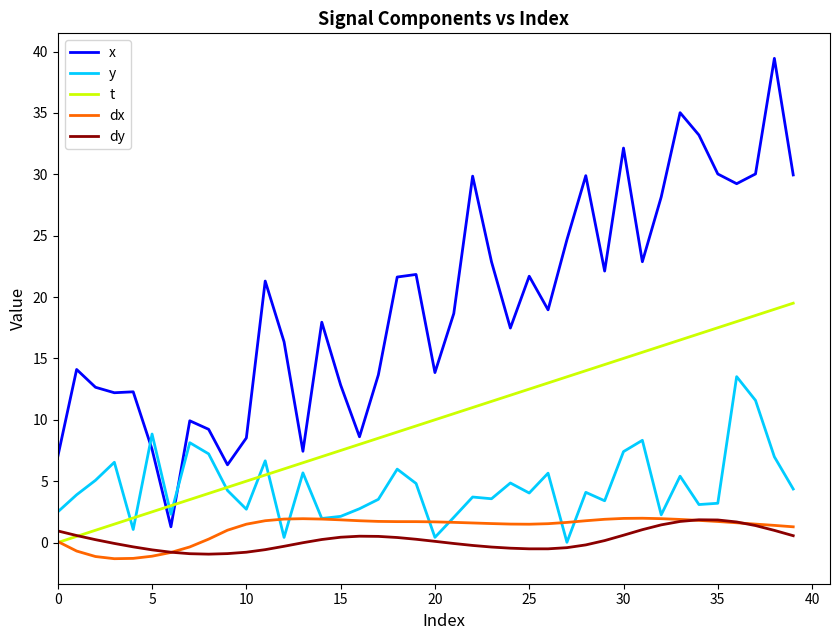

Which series has the largest total across all categories?

x